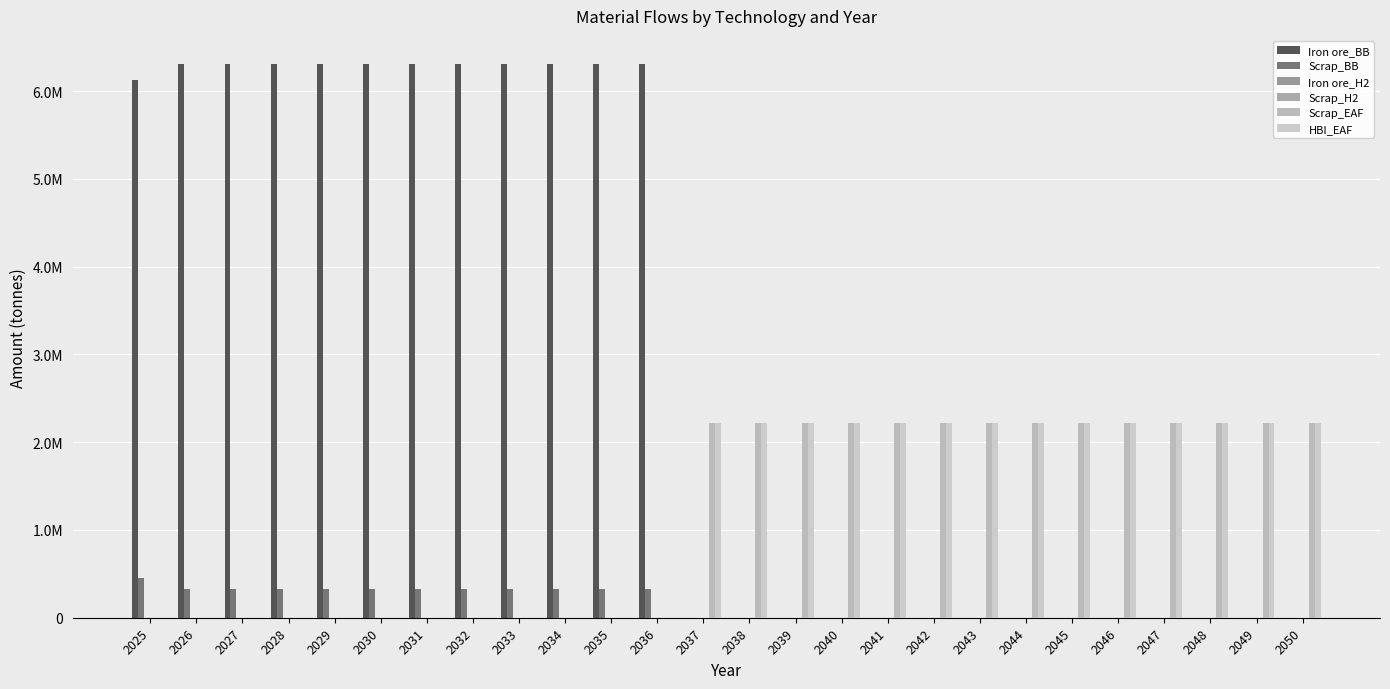

Does the chart contain any negative values?

No